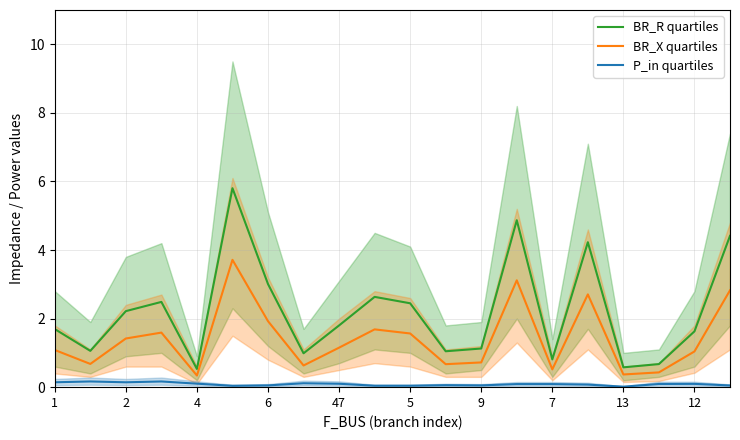

What are all the series names shown in the legend?

BR_R quartiles, BR_X quartiles, P_in quartiles